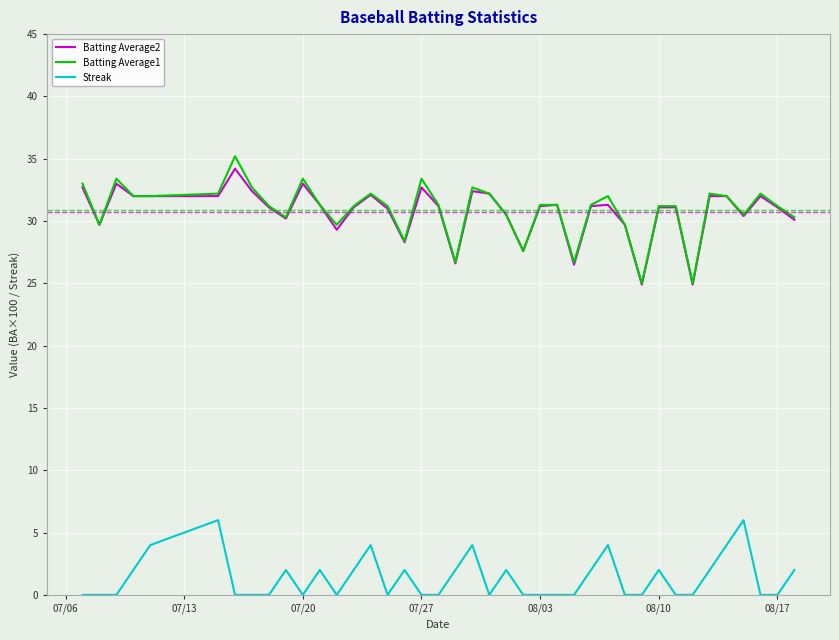

True or false: Streak and Batting Average2 intersect in this chart.

False